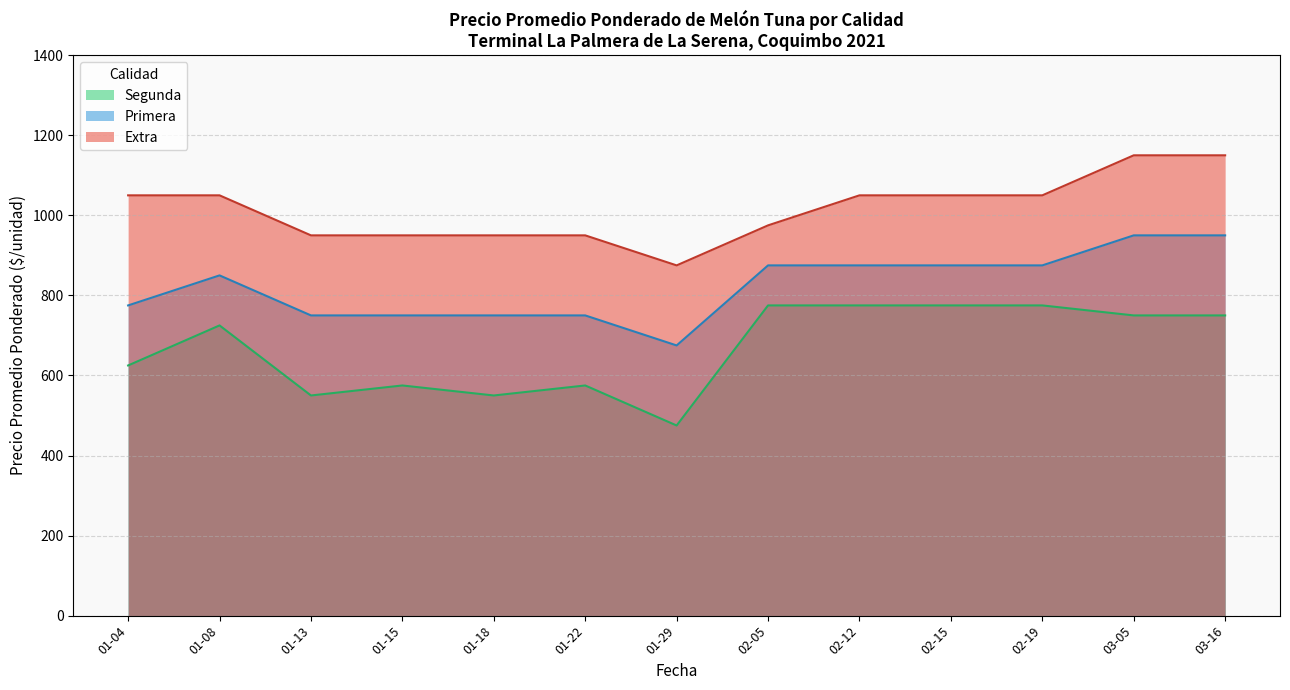

Is it true that Primera equals 675 at 01-29?

True